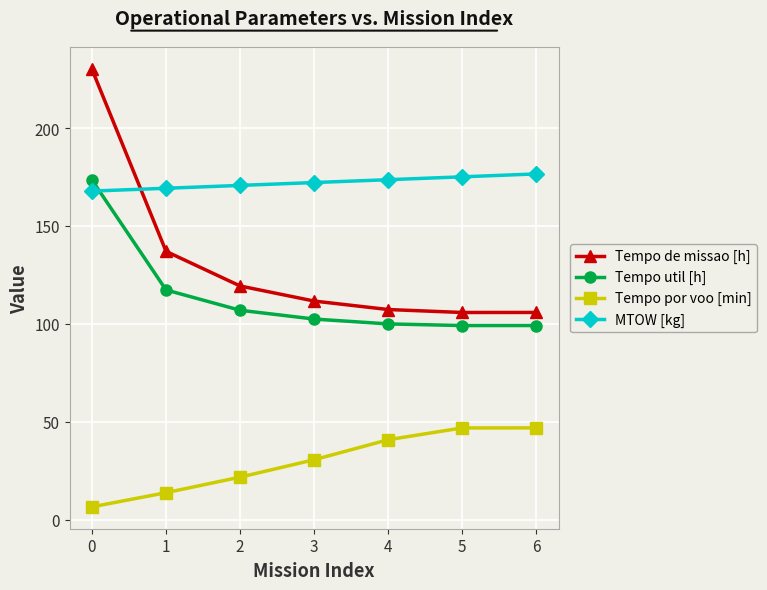

Where is Tempo util [h] nearest to the value 136?

1